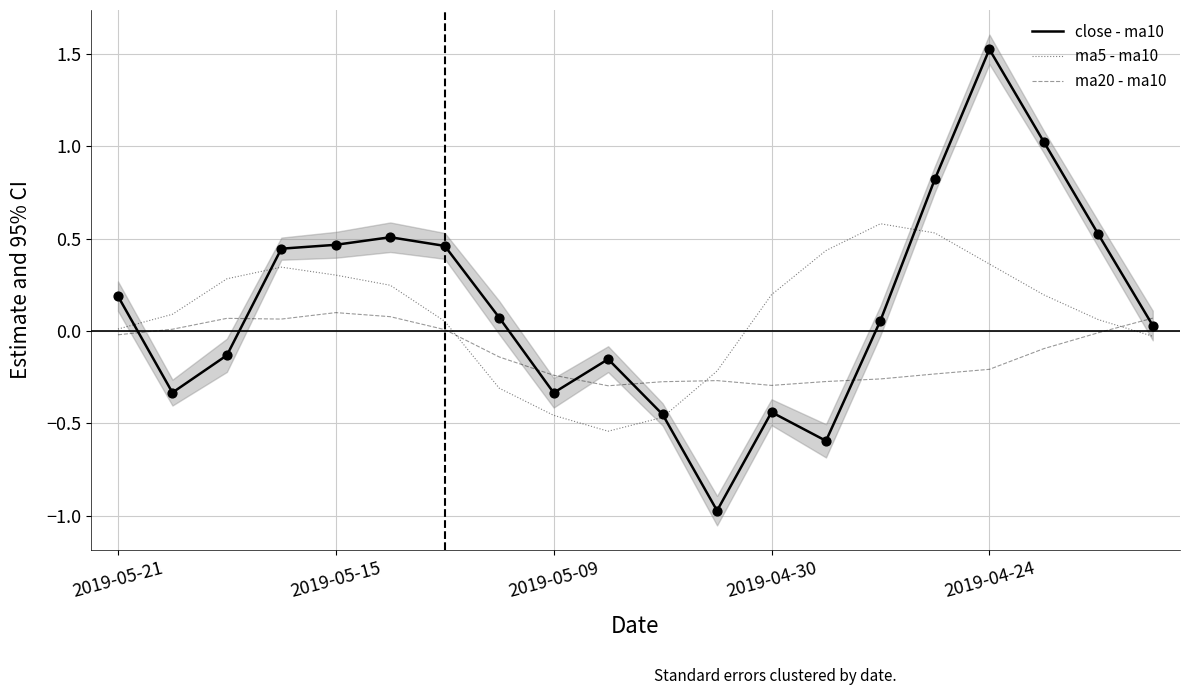

Which series has the largest total across all categories?

close - ma10